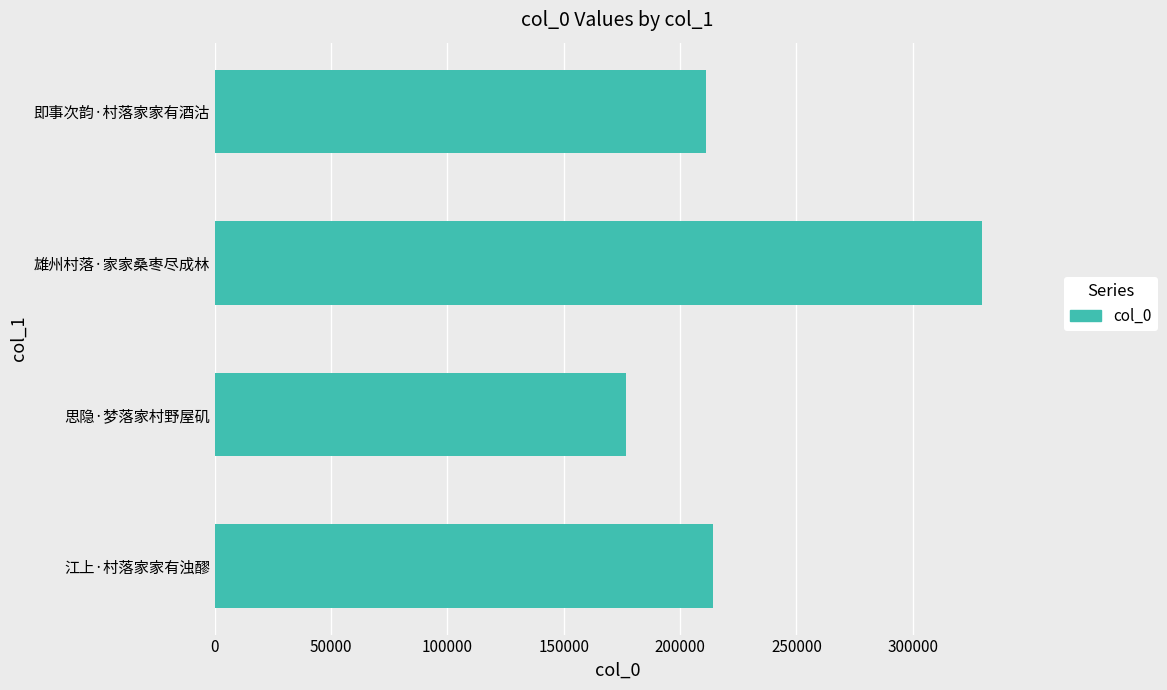

How many data points are less than 214132?

2